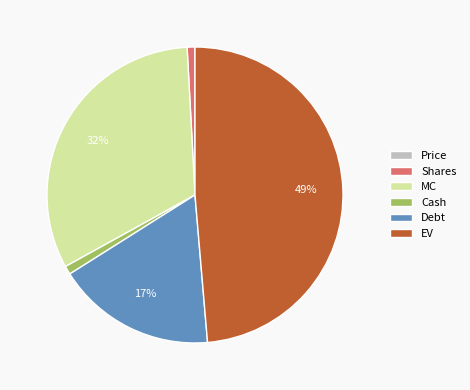

Combined, do Shares and Cash account for over 50%?

No